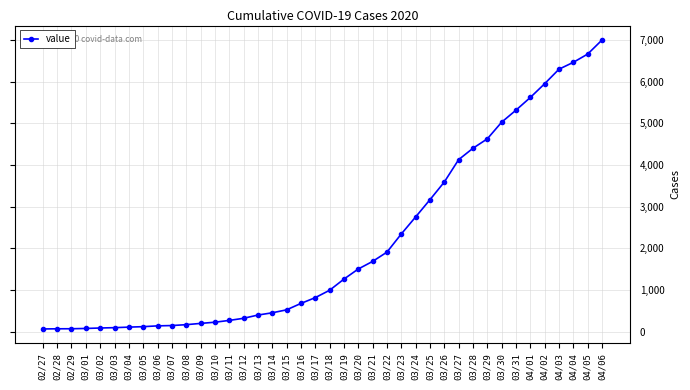

What is the value of the 17th point from the left?

452